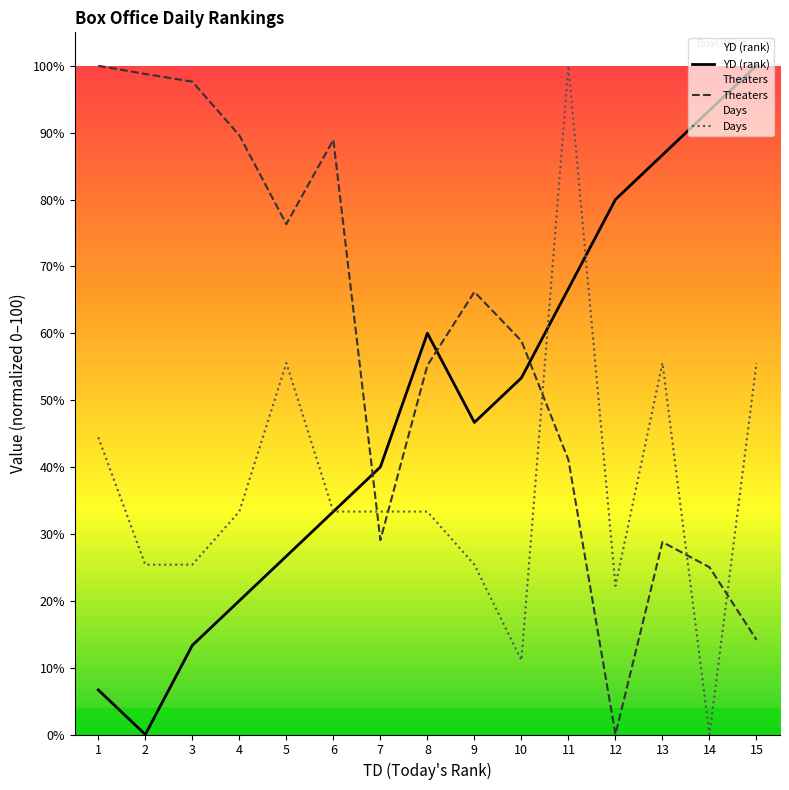

What is the difference between the Days values at 7 and 1?

11.1